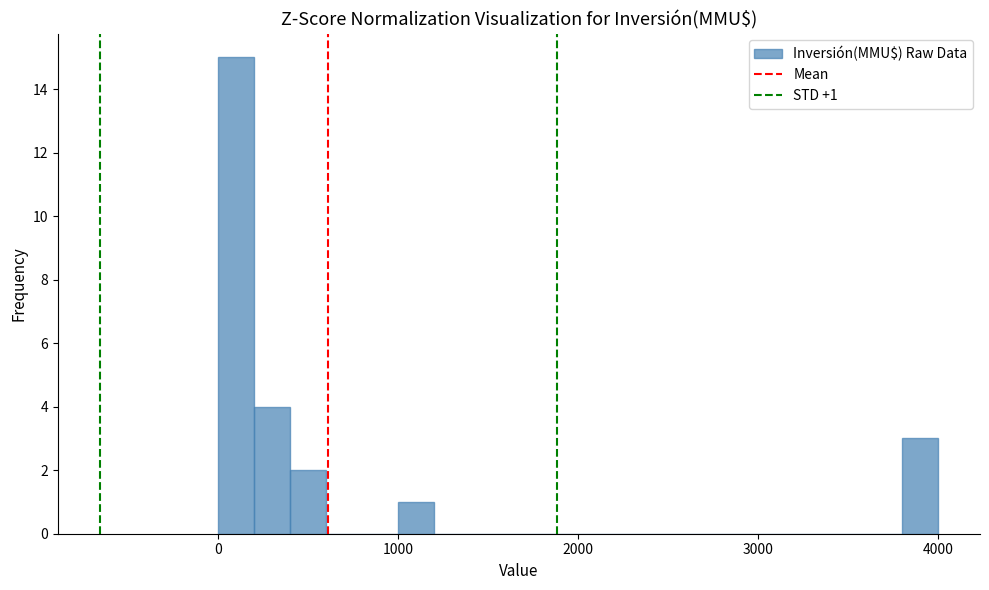

Around what value on the x-axis is the tallest bar? Give the approximate position of its centre, as read against the axis.

100